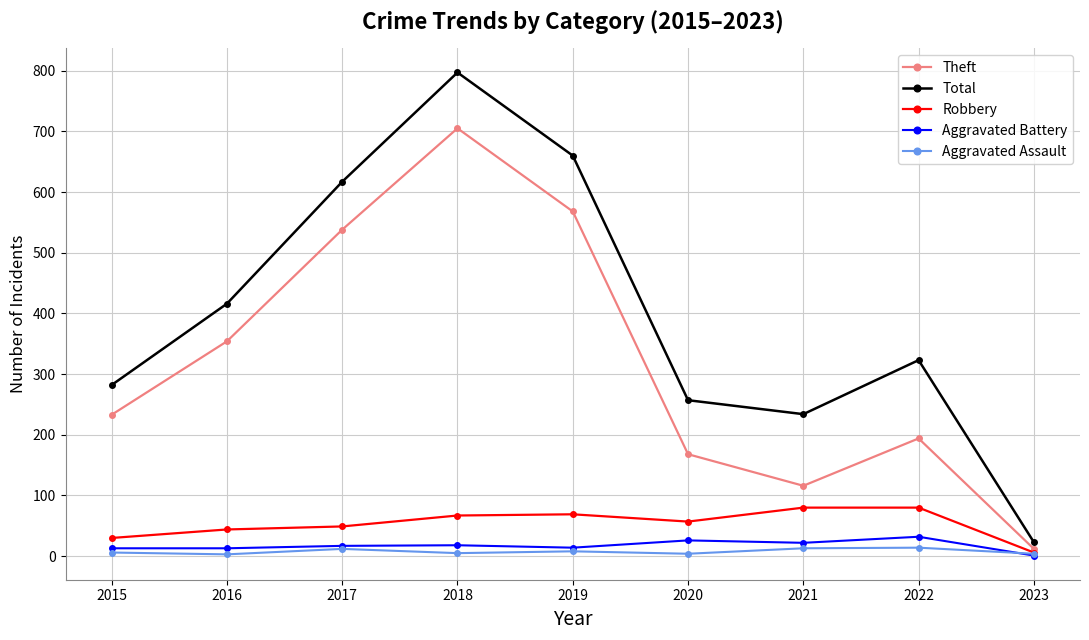

True or false: Theft and Total cross at least once.

False